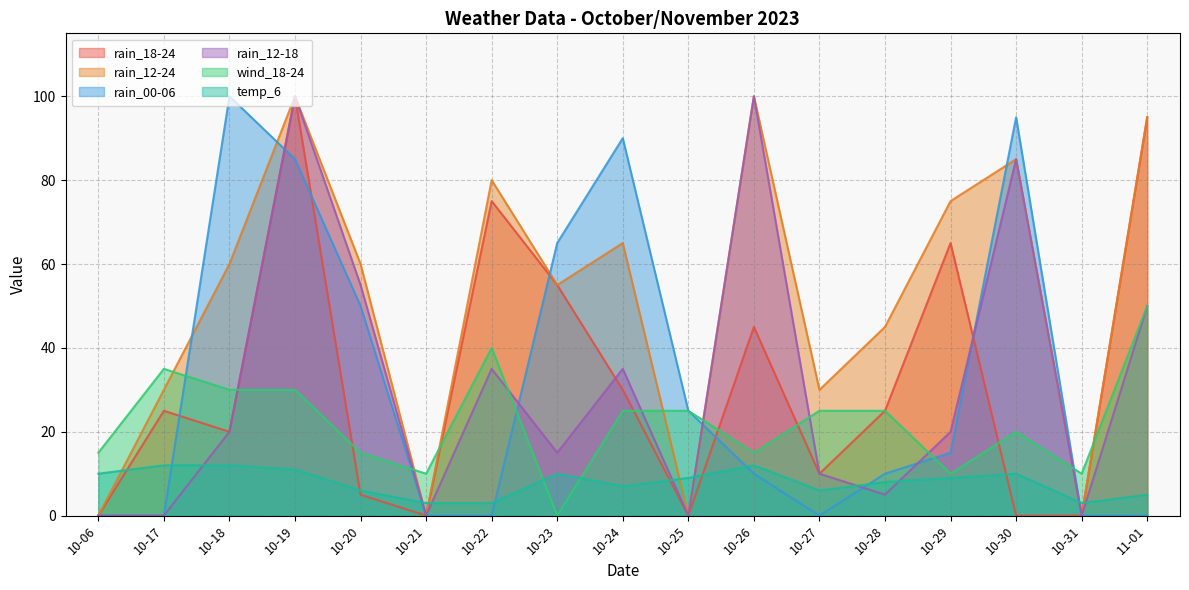

Does the chart have visible grid lines?

Yes